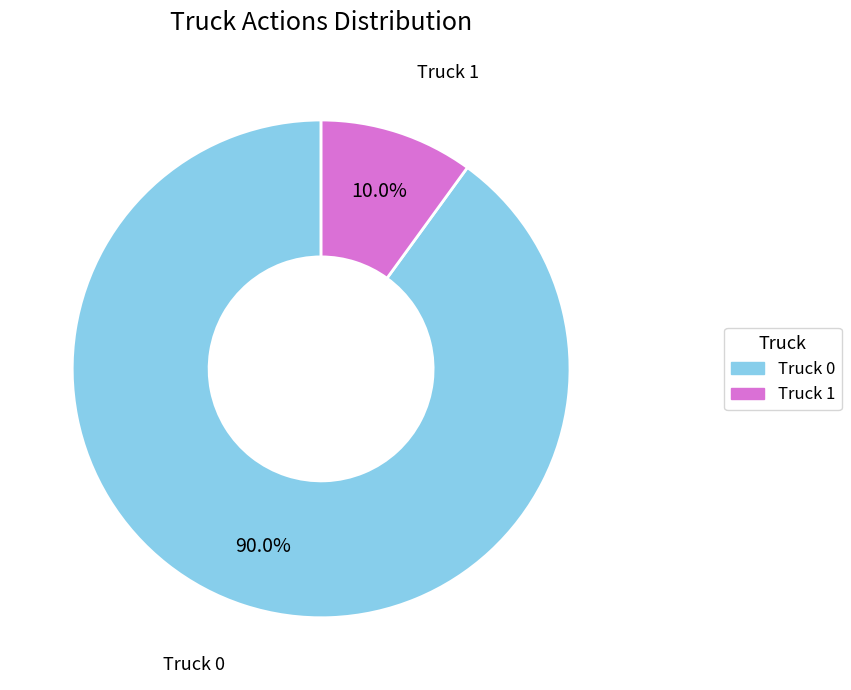

Combined, what portion of the pie is Truck 1 and Truck 0?

100.0%